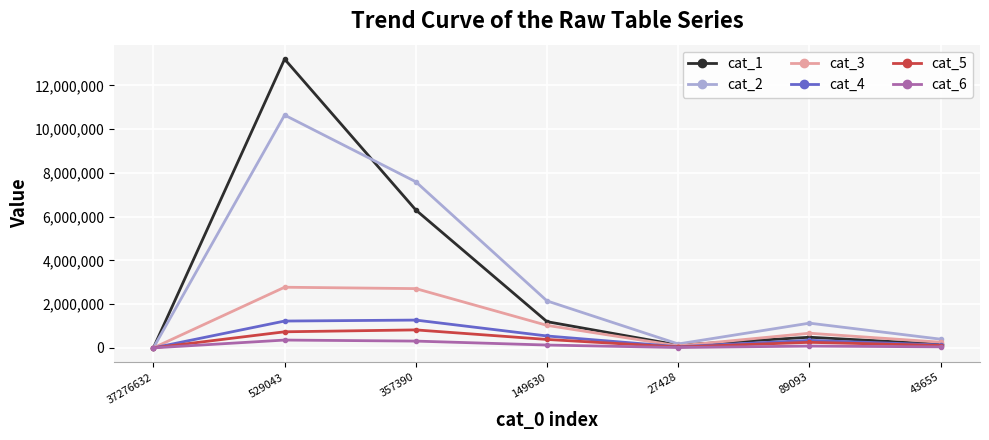

What is the total value across all series at 27428?

504497